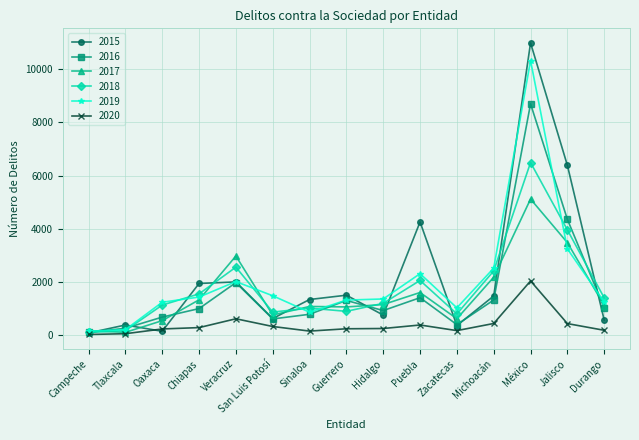

What is the label of the 3rd point from the right?

México